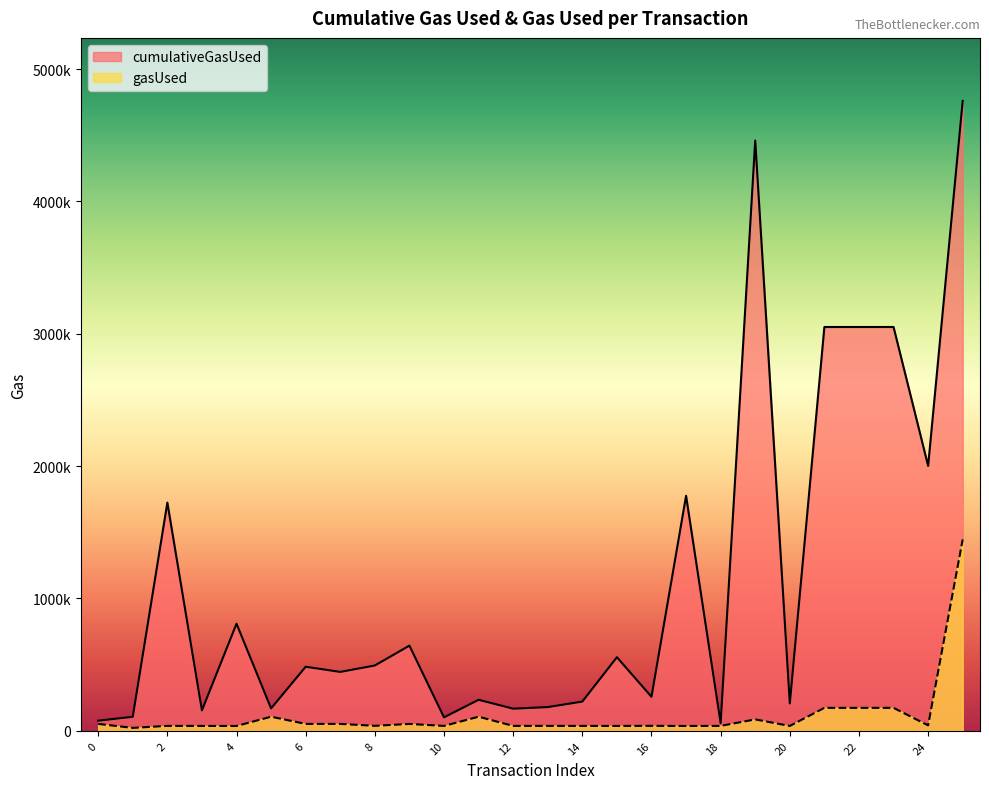

At which label does cumulativeGasUsed reach its minimum?

18